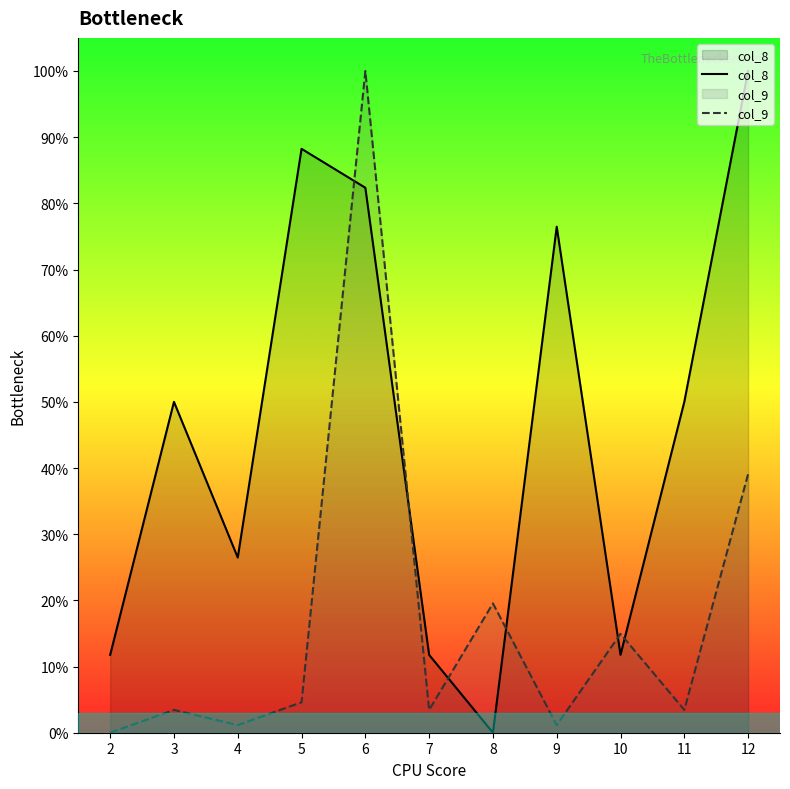

Reading left to right, extract all data points from this chart.

col_8: 2=11.8	3=50.0	4=26.5	5=88.2	6=82.4	7=11.8	8=0.0	9=76.5	10=11.8	11=50.0	12=100.0
col_9: 2=0.0	3=3.4	4=1.1	5=4.6	6=100.0	7=3.4	8=19.5	9=1.1	10=14.9	11=3.4	12=39.1